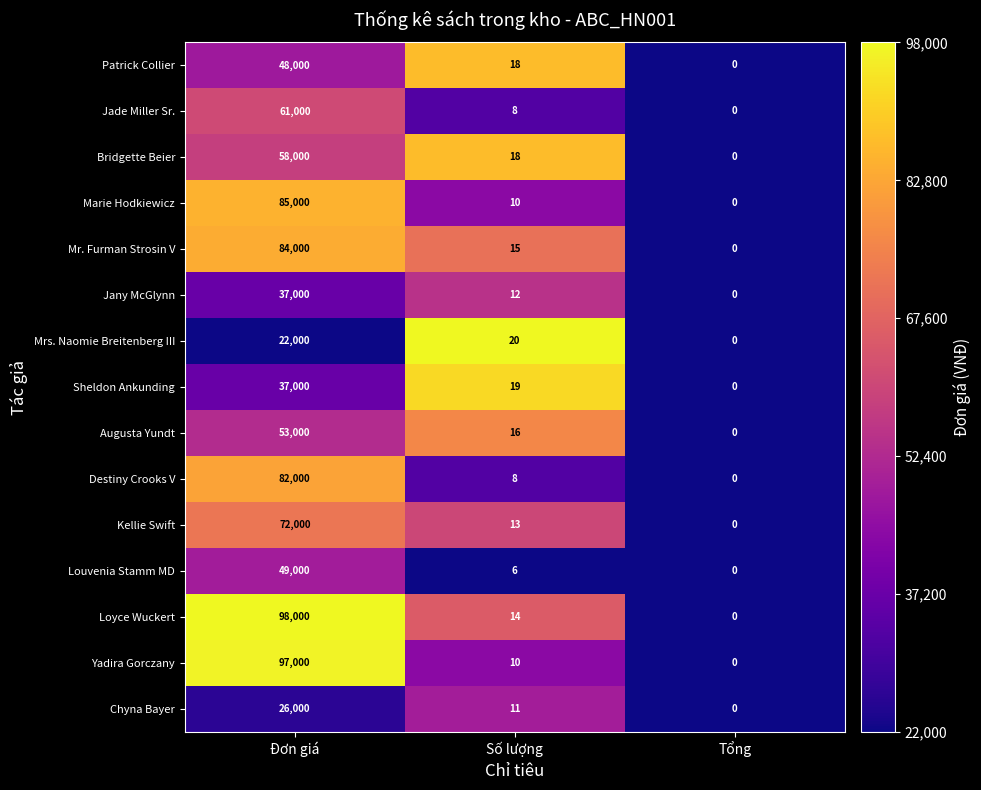

Count the number of data series in this chart.

15